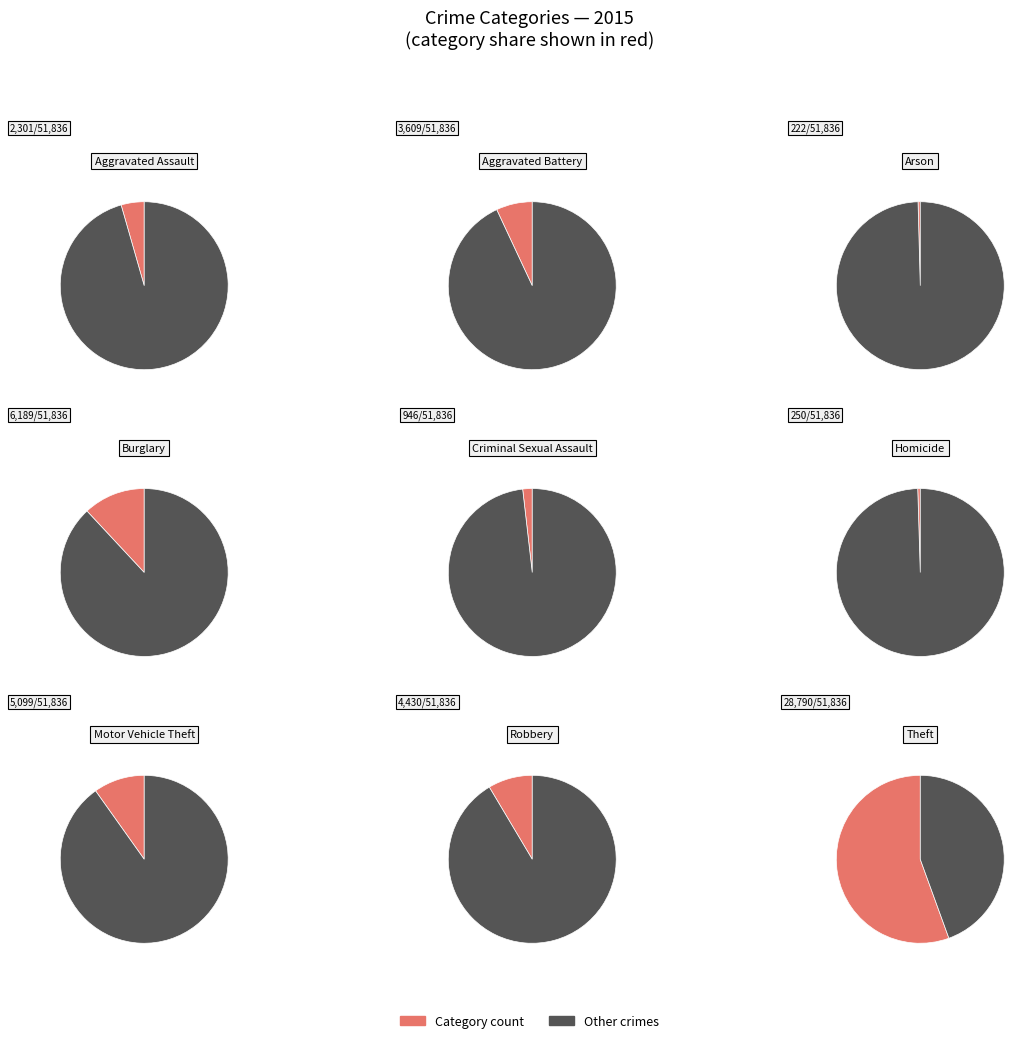

True or false: Criminal Sexual Assault accounts for 11% of the total.

False